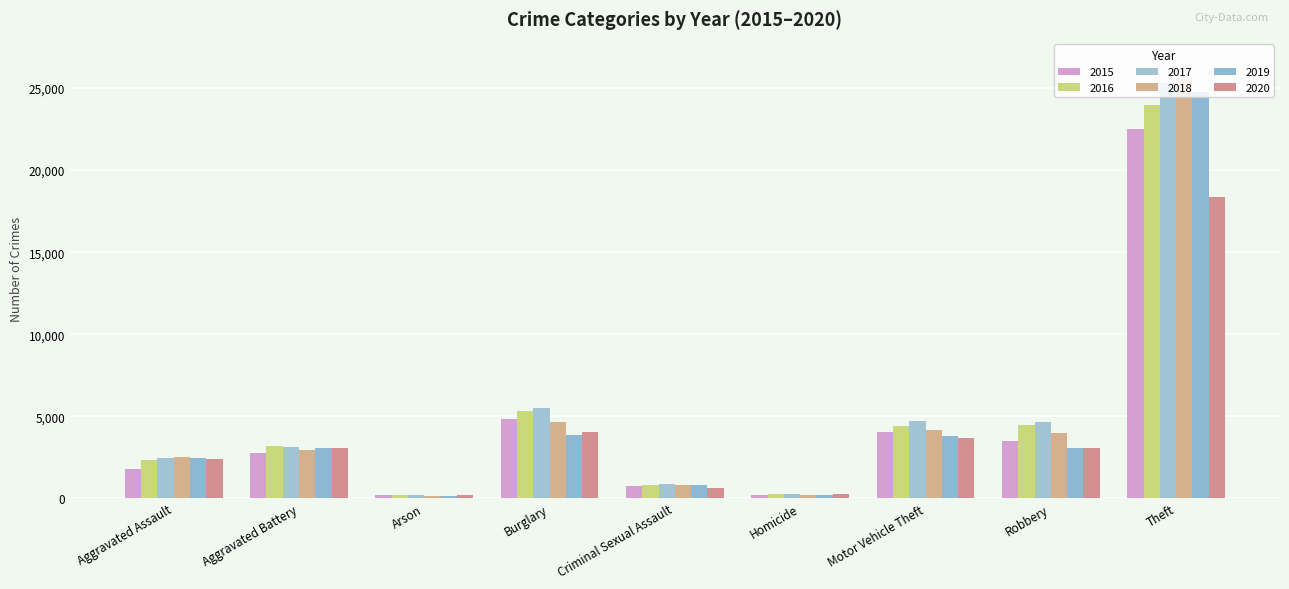

List the series in order of their peak value, lowest first.

2020, 2015, 2016, 2019, 2017, 2018